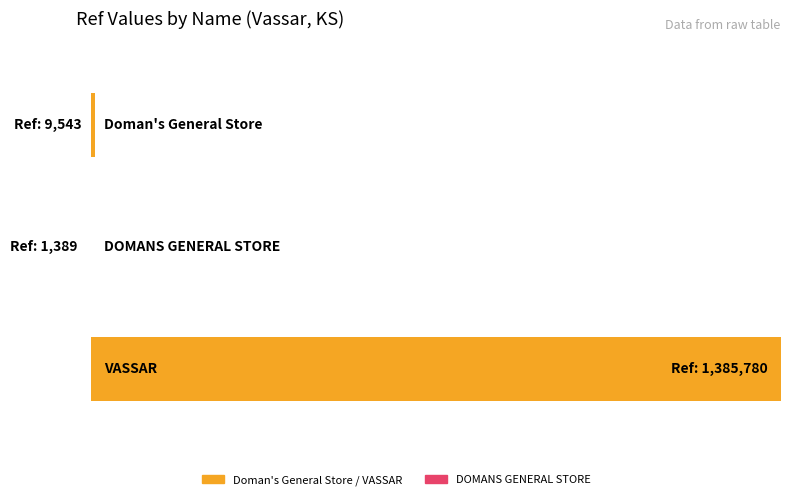

What is the change in value from Doman's General Store to DOMANS GENERAL STORE?

-8154